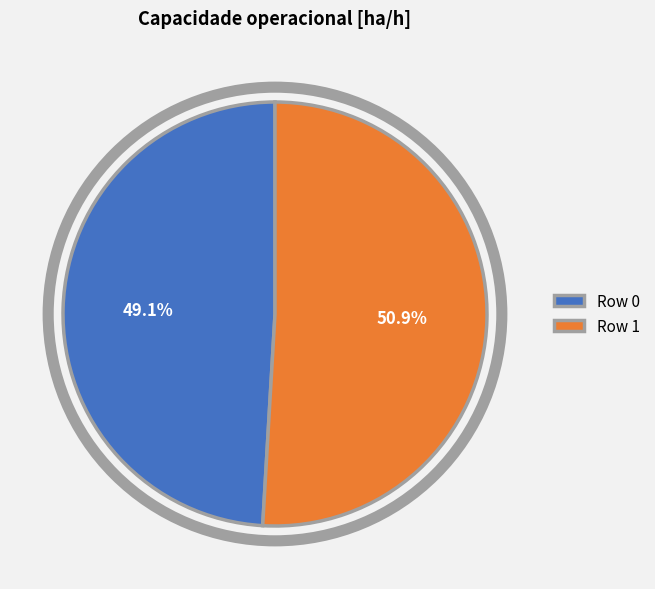

How many slices are in this pie chart?

2